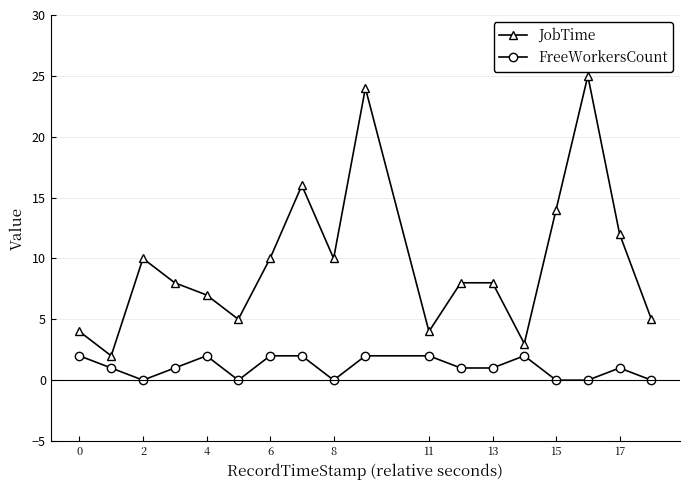

What is the difference between the maximum and minimum values in the FreeWorkersCount series?

2